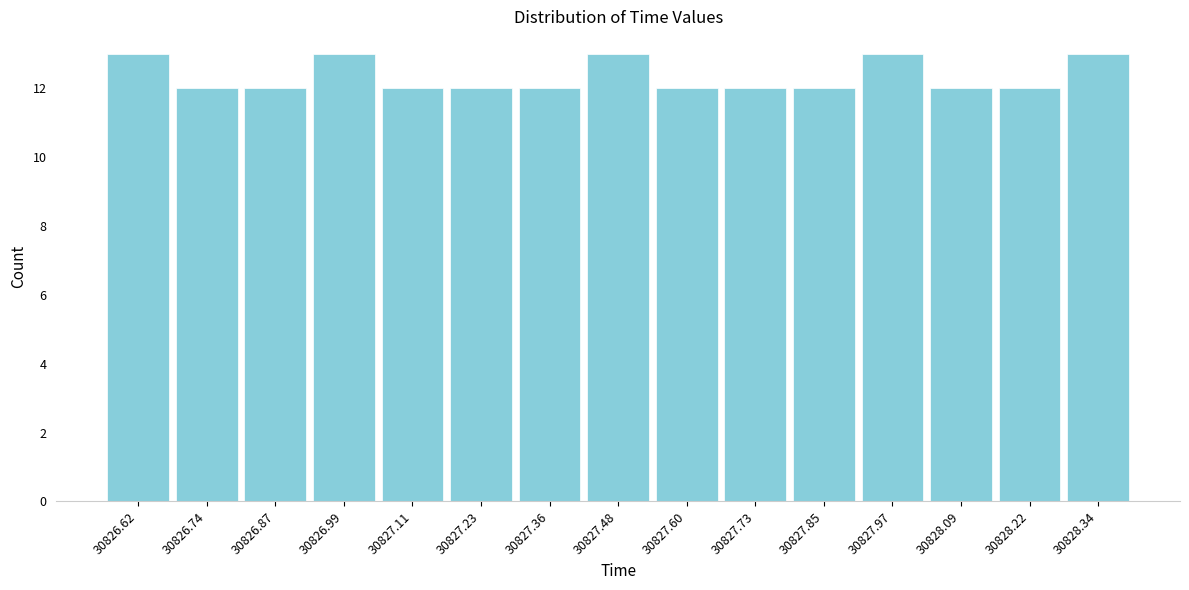

Reading left to right, list every bar in this chart as the range it spans on the x-axis followed by its height. Neither the bar edges nor the heights are printed on the chart, so give them approximately, as read against the axes.

30826.56 to 30826.68: 13
30826.68 to 30826.80: 12
30826.80 to 30826.92: 12
30826.92 to 30827.06: 13
30827.06 to 30827.18: 12
30827.18 to 30827.30: 12
30827.30 to 30827.42: 12
30827.42 to 30827.54: 13
30827.54 to 30827.66: 12
30827.66 to 30827.78: 12
30827.78 to 30827.90: 12
30827.90 to 30828.04: 13
30828.04 to 30828.16: 12
30828.16 to 30828.28: 12
30828.28 to 30828.40: 13